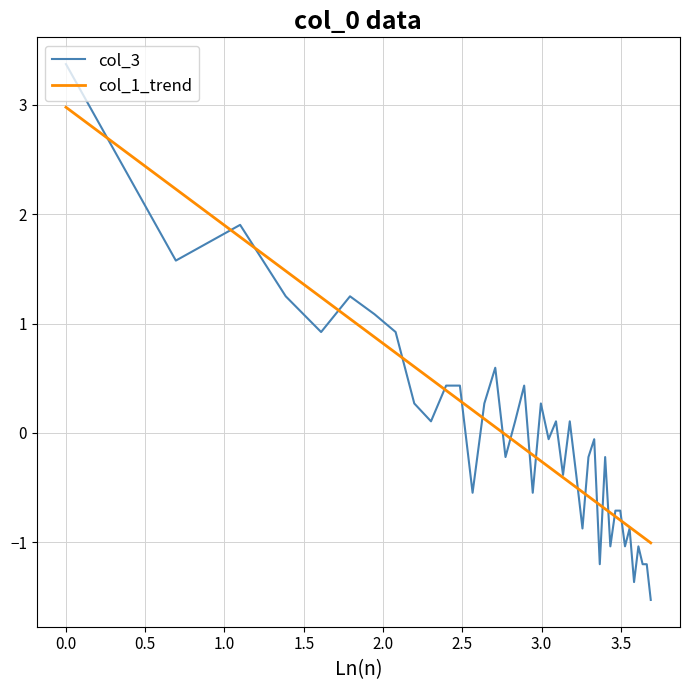

What is the highest value of the col_3 series?

3.4